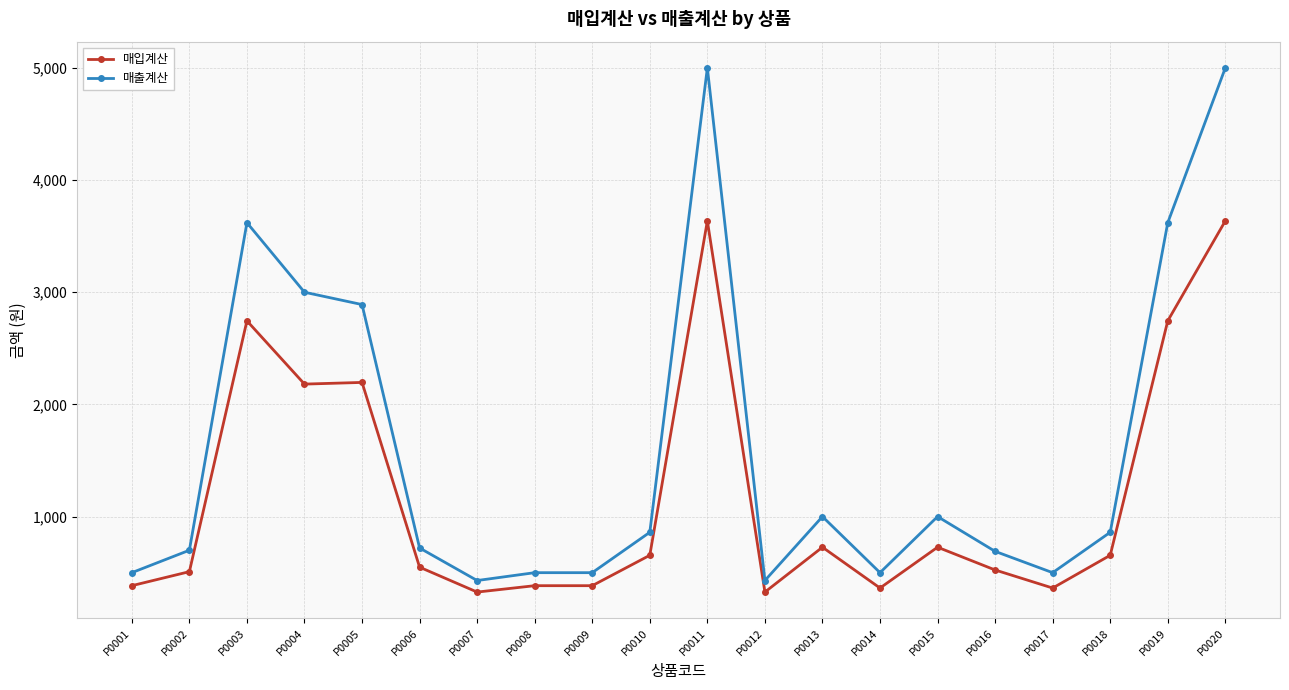

What is the value of the 매출계산 point at the 12th from the left?

430